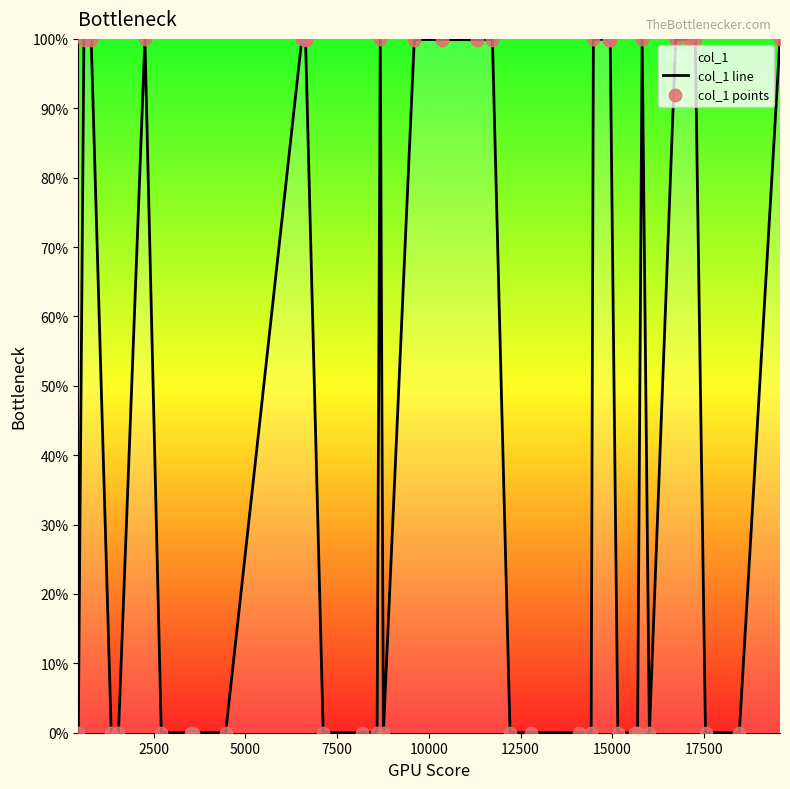

What is the greatest value displayed?

100.0